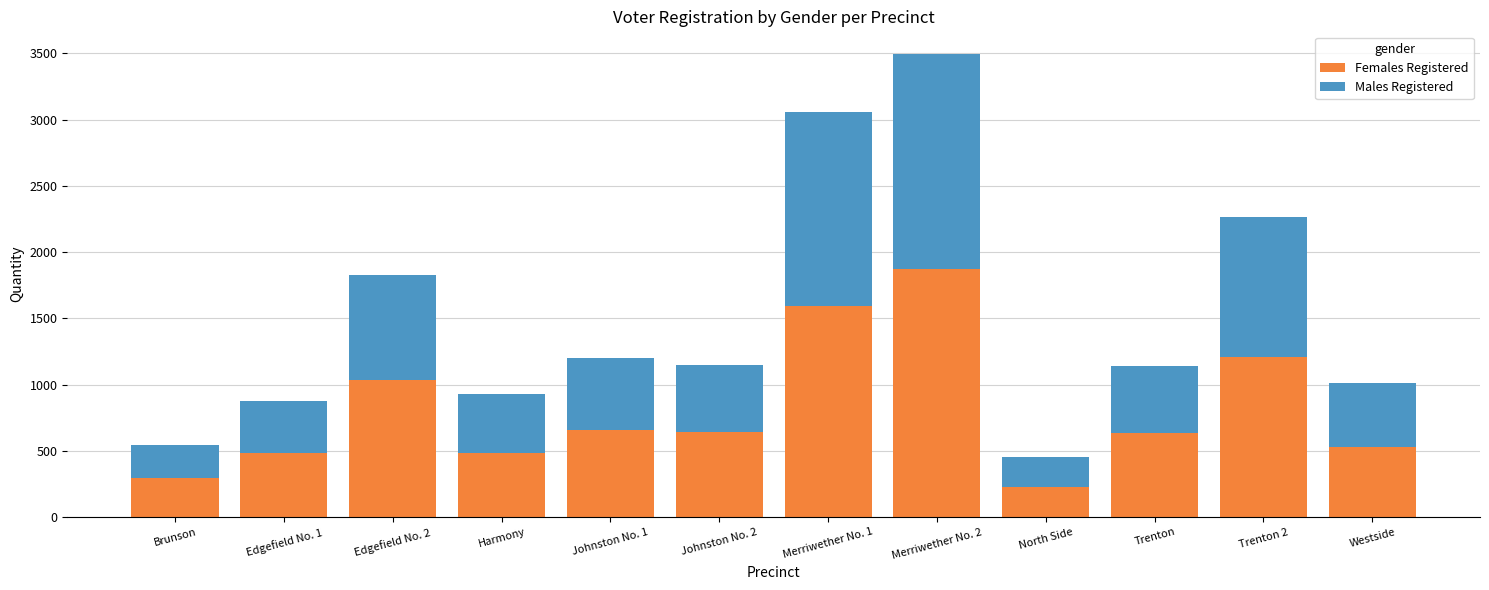

What is the value of the Females Registered bar at the 4th from the left?

485